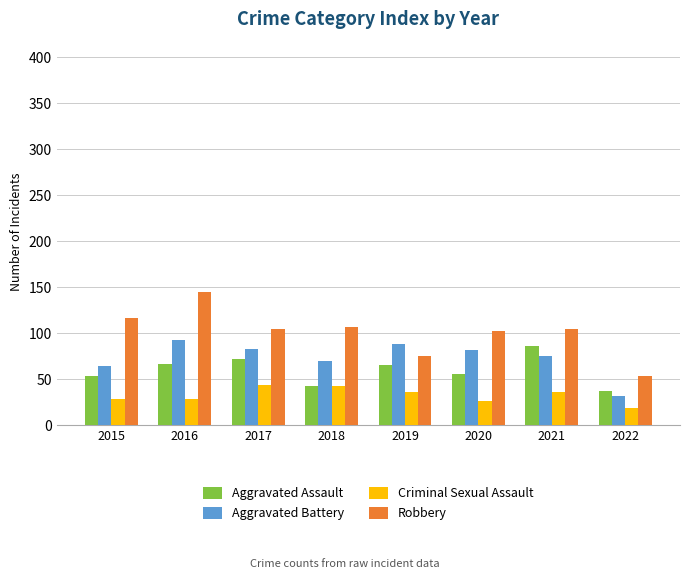

What are all the series names shown in the legend?

Aggravated Assault, Aggravated Battery, Criminal Sexual Assault, Robbery